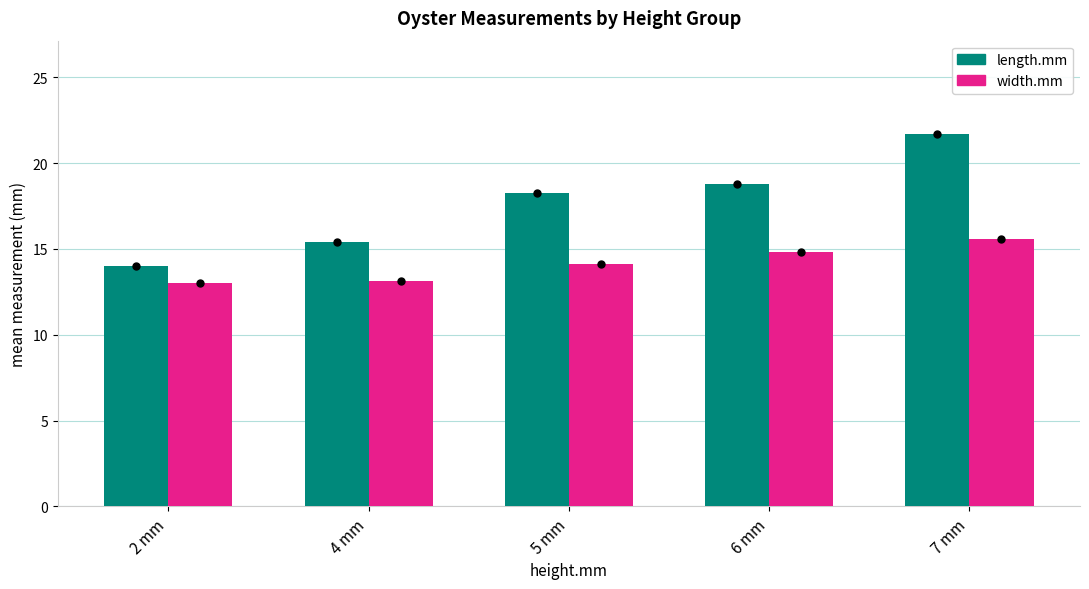

Which series has the widest spread of values?

length.mm